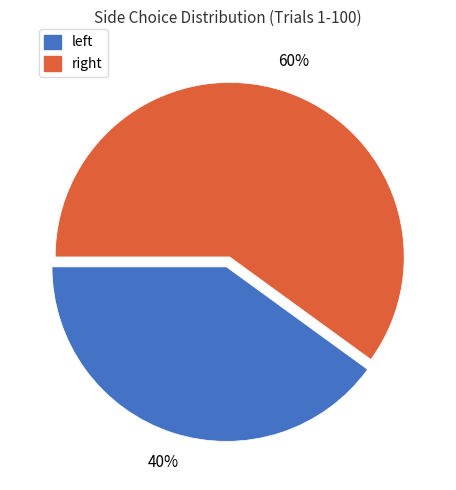

How many segments does this pie chart have?

2